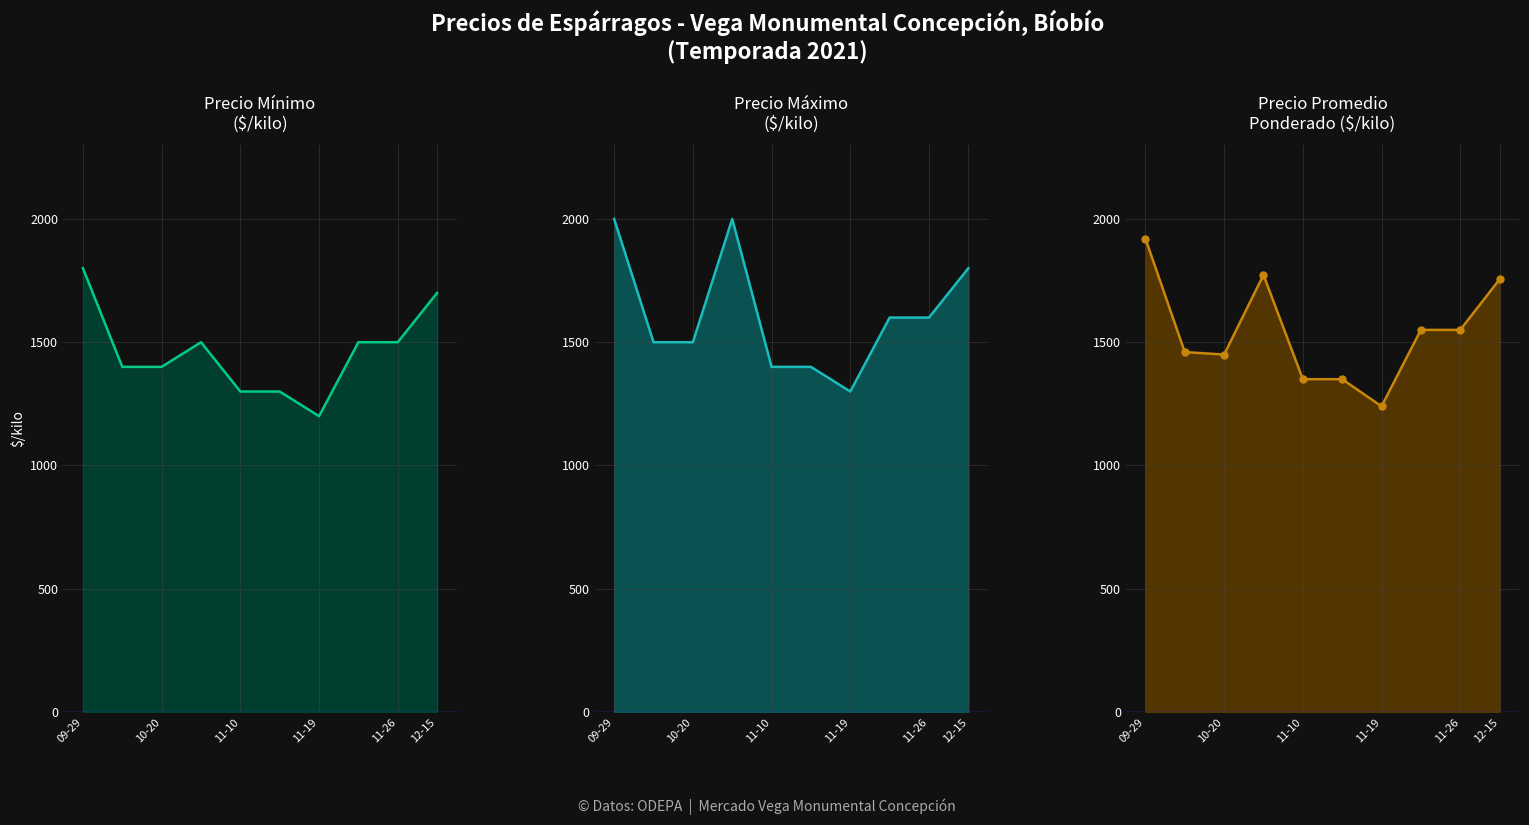

What position from the right is 12-15?

1